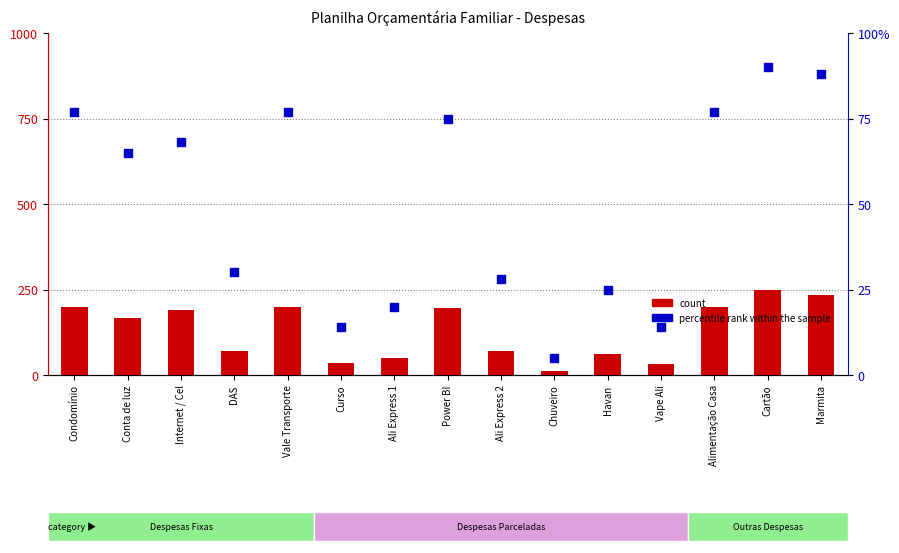

At how many categories does at least one series exceed 211?

2